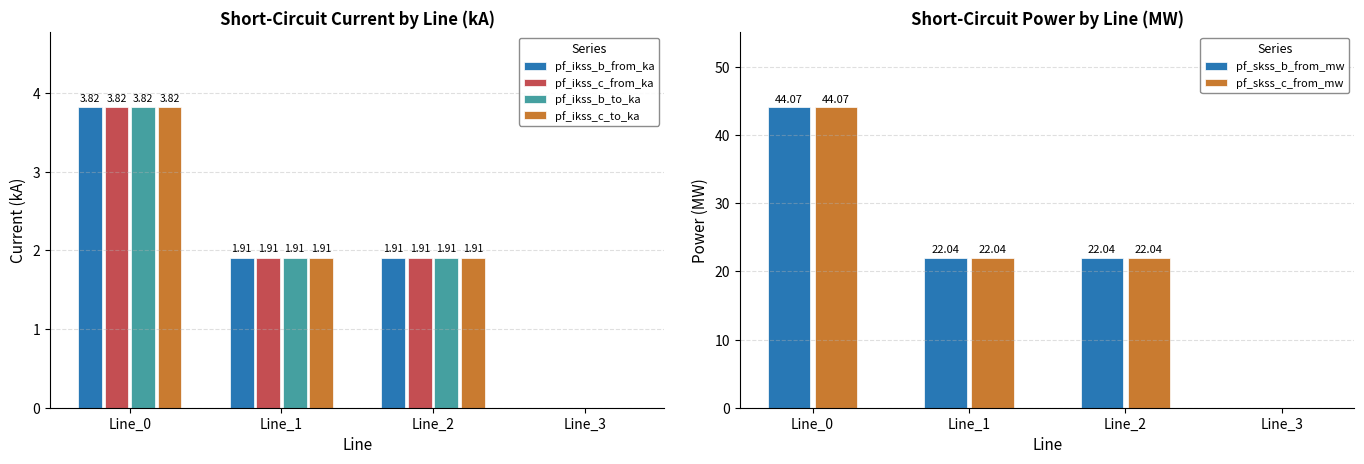

How many bars are there in total?

24